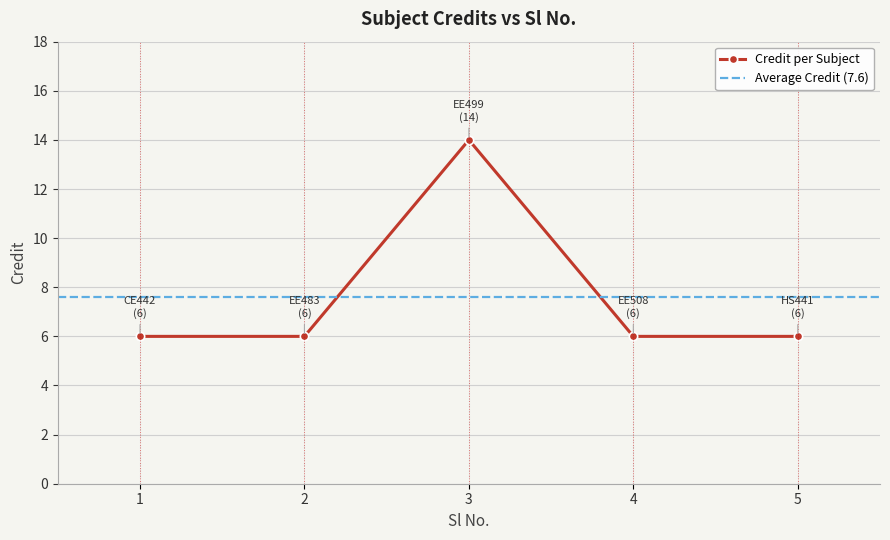

Reading left to right, what are all the values shown in this chart?

6	6	14	6	6